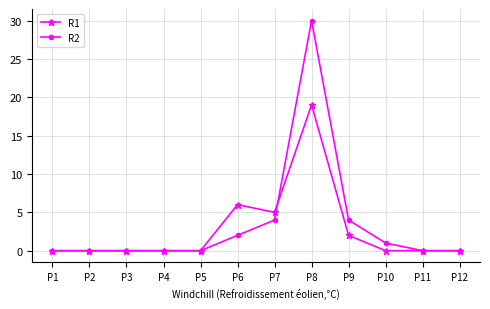

Which series has the widest spread of values?

R2